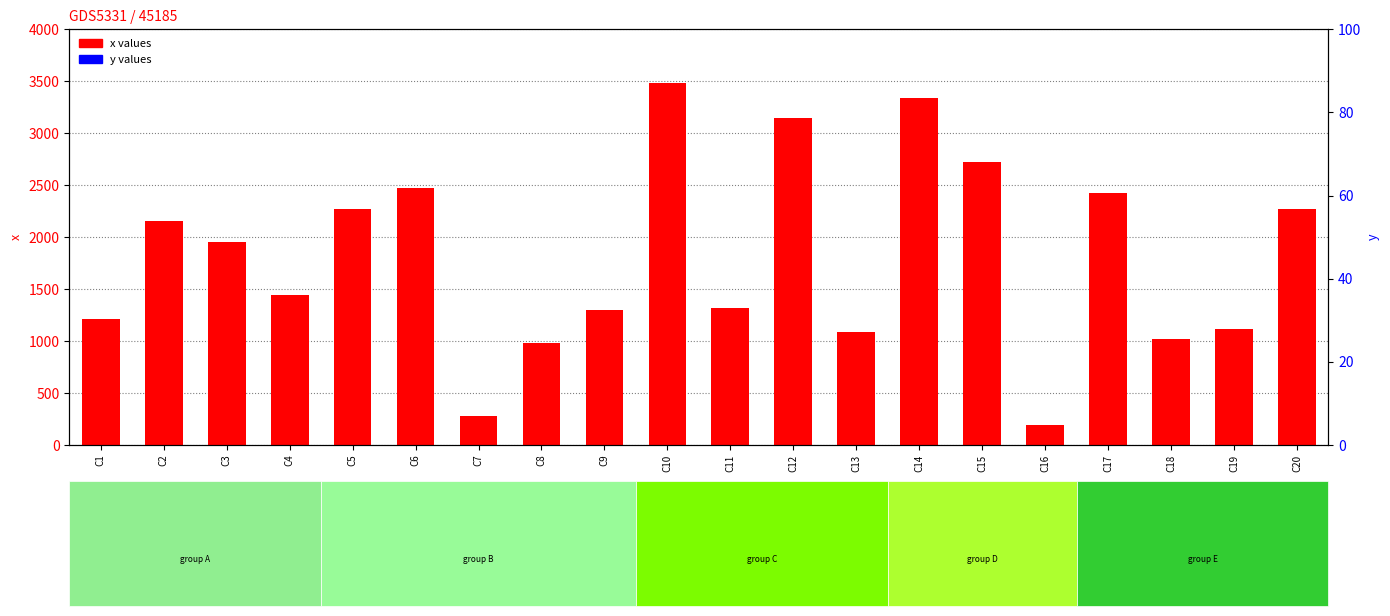

Which series has the widest spread of Y values?

x